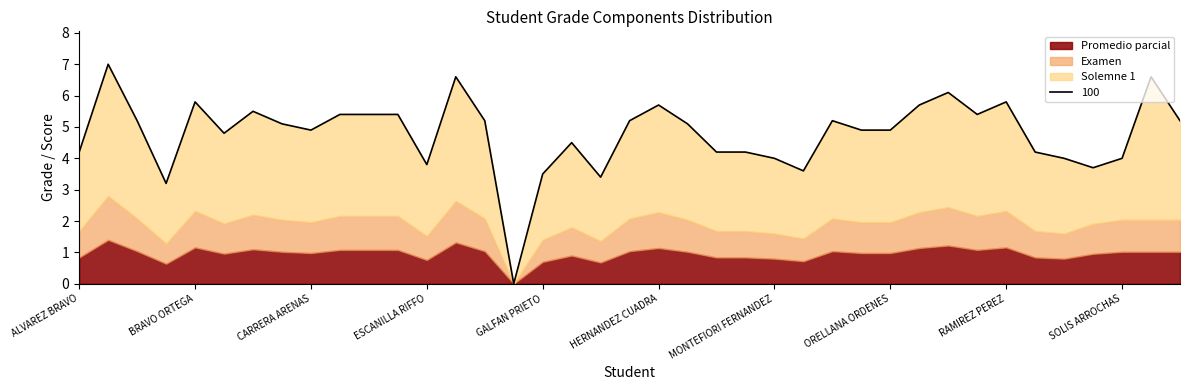

Where is the first local maximum for Solemne 1?

ARANDA SILVA